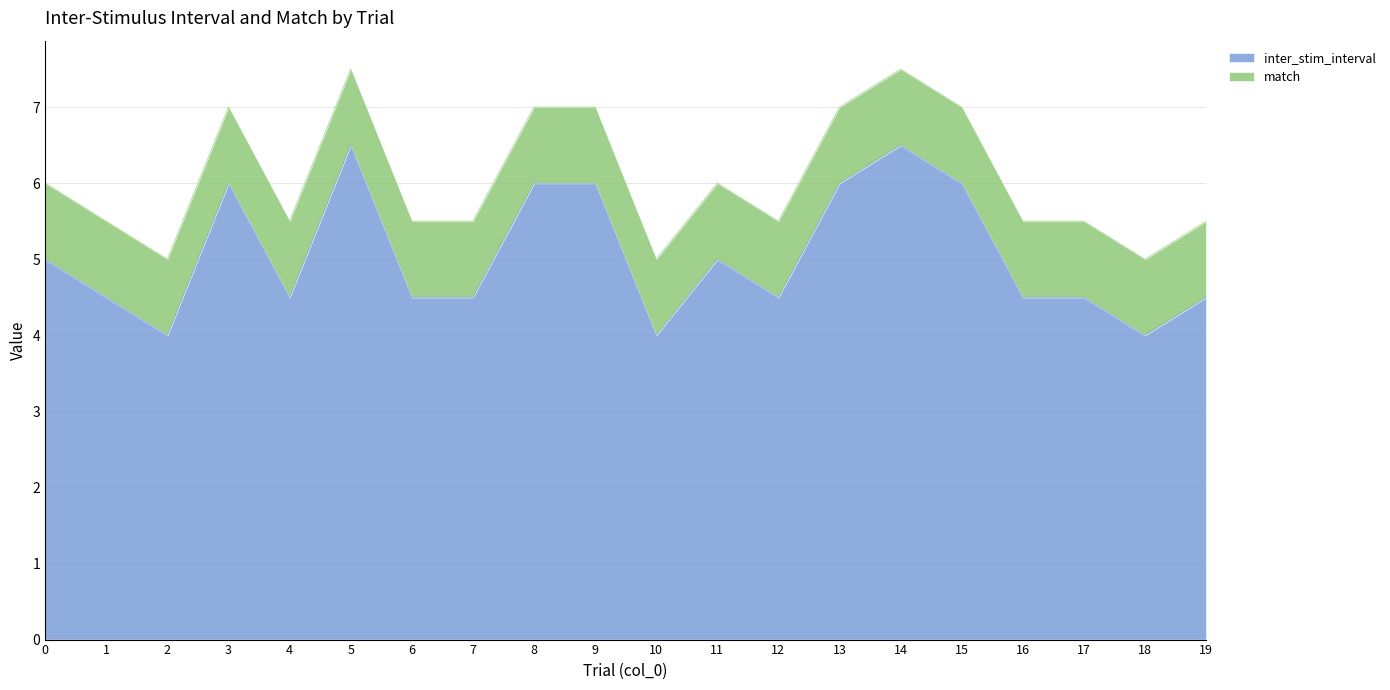

What is the change in value from 3 to 4?

-1.5